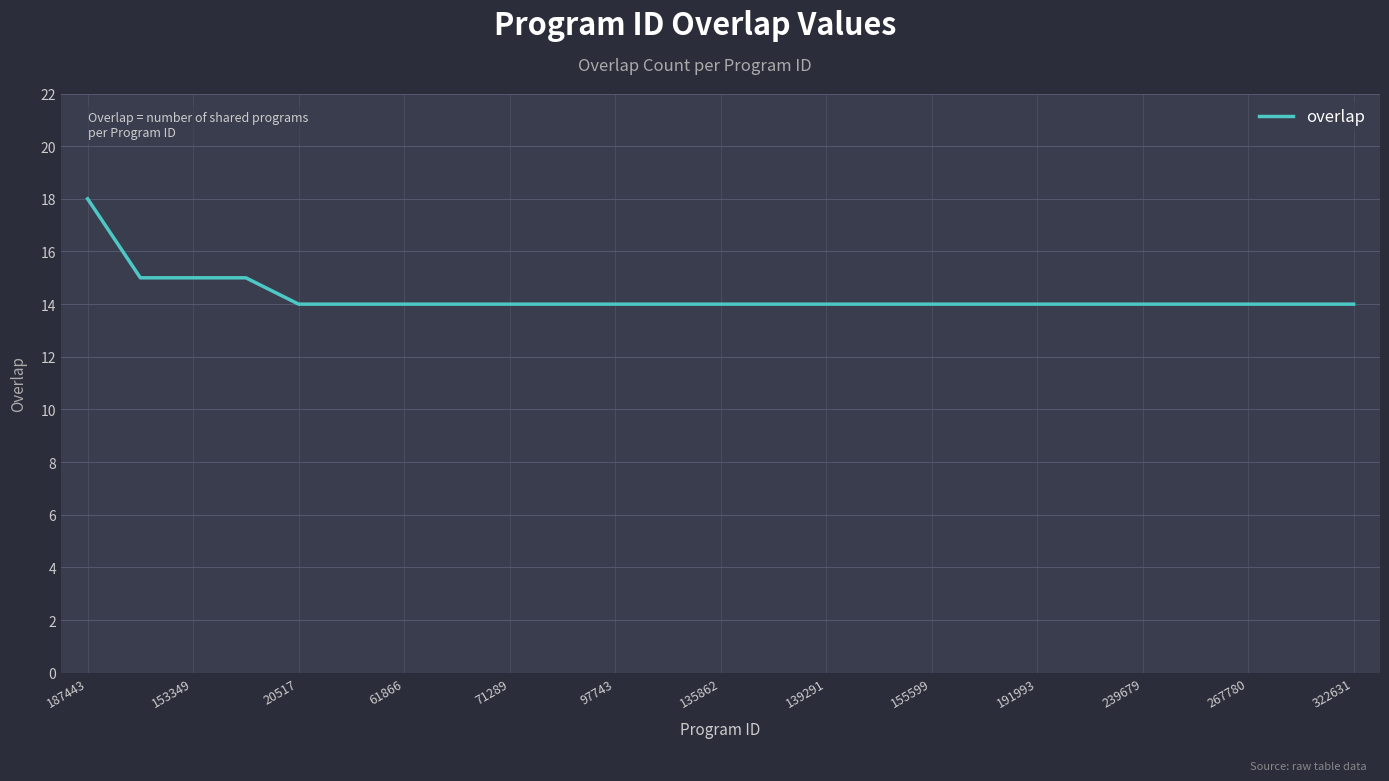

What is the difference between the maximum and minimum values?

4